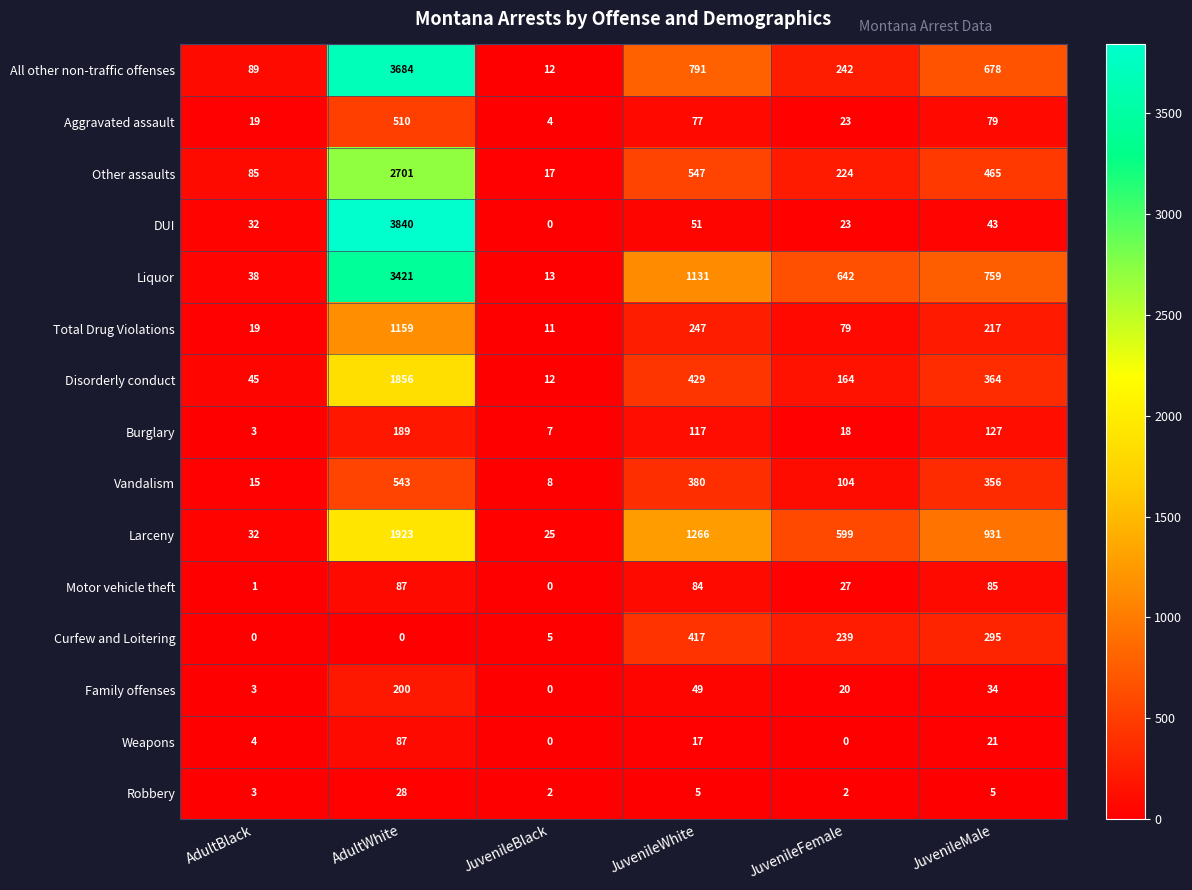

At JuvenileWhite, list the series in order from largest to smallest.

Larceny, Liquor, All other non-traffic offenses, Other assaults, Disorderly conduct, Curfew and Loitering, Vandalism, Total Drug Violations, Burglary, Motor vehicle theft, Aggravated assault, DUI, Family offenses, Weapons, Robbery